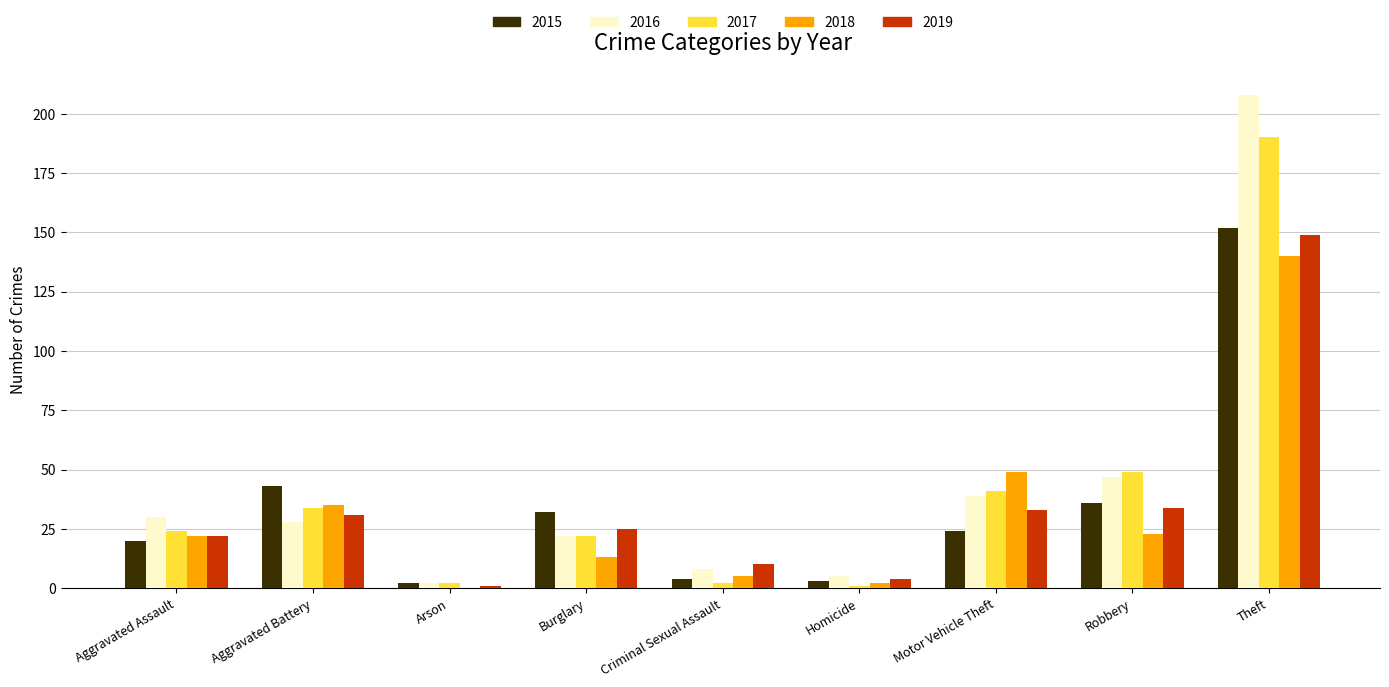

Reading left to right, list all the values displayed in this chart.

2015: 20	43	2	32	4	3	24	36	152
2016: 30	28	2	22	8	5	39	47	208
2017: 24	34	2	22	2	1	41	49	190
2018: 22	35	0	13	5	2	49	23	140
2019: 22	31	1	25	10	4	33	34	149